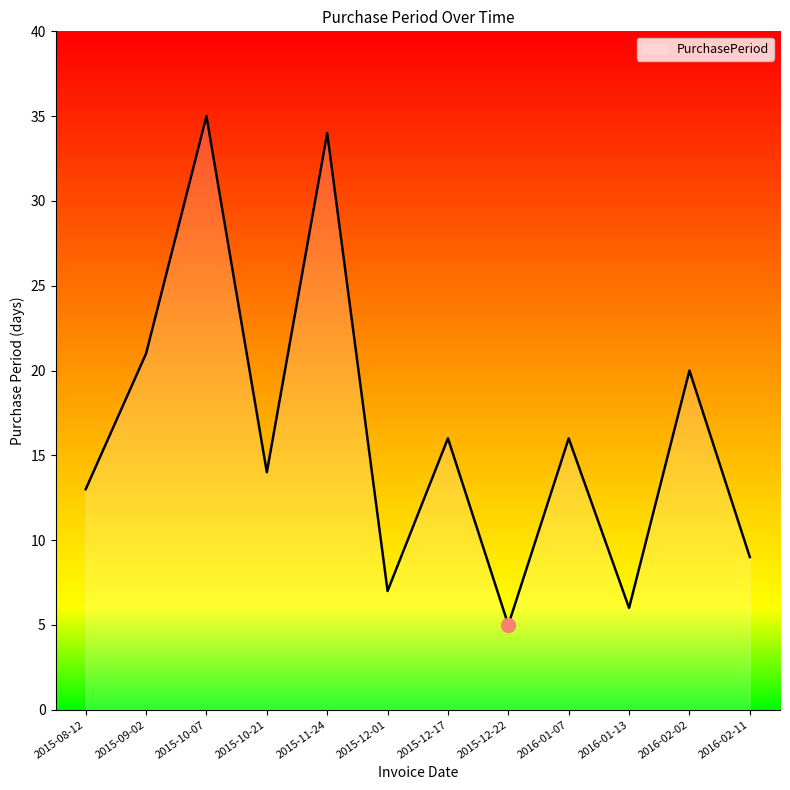

At which category does the data reach its first local peak?

2015-10-07